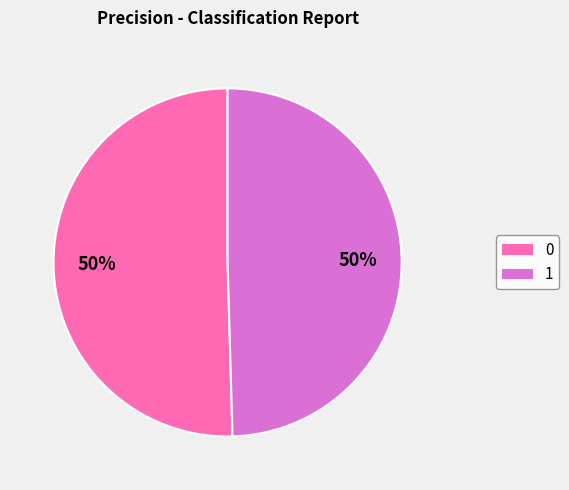

To the nearest percent, what portion does 1 represent?

50%